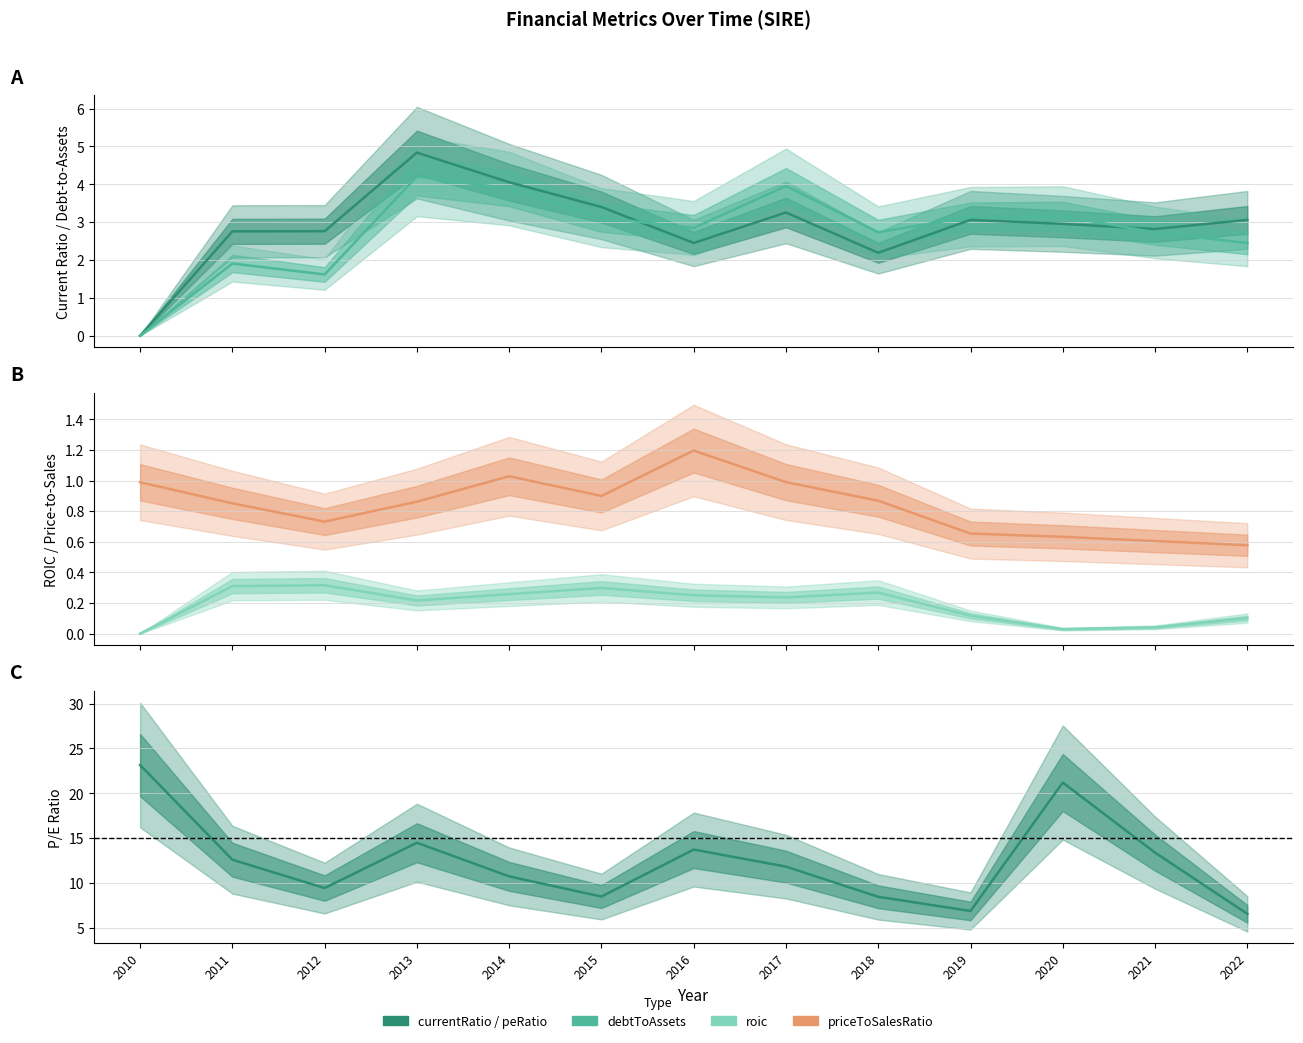

The currentRatio series shows 2.5 at 2010. True or false?

False